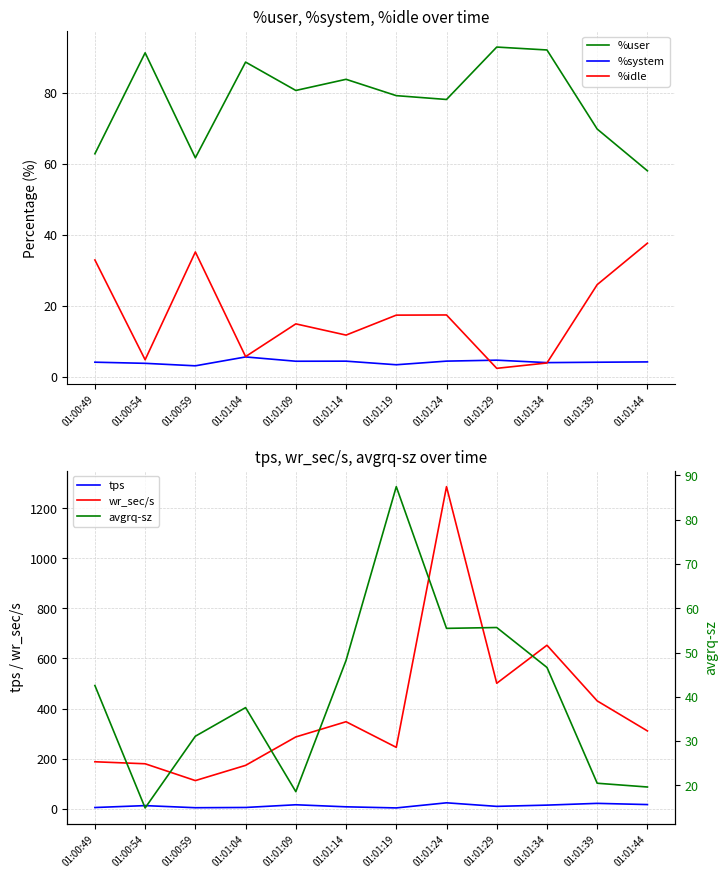

Reading left to right, extract all data points from this chart.

%user: 01:00:49=62.8	01:00:54=91.3	01:00:59=61.7	01:01:04=88.7	01:01:09=80.7	01:01:14=83.8	01:01:19=79.2	01:01:24=78.1	01:01:29=92.9	01:01:34=92.1	01:01:39=69.8	01:01:44=58.0
%system: 01:00:49=4.1	01:00:54=3.8	01:00:59=3.1	01:01:04=5.6	01:01:09=4.4	01:01:14=4.4	01:01:19=3.4	01:01:24=4.4	01:01:29=4.7	01:01:34=4.0	01:01:39=4.1	01:01:44=4.2
%idle: 01:00:49=32.9	01:00:54=4.8	01:00:59=35.2	01:01:04=5.7	01:01:09=14.9	01:01:14=11.8	01:01:19=17.4	01:01:24=17.4	01:01:29=2.4	01:01:34=3.9	01:01:39=26.0	01:01:44=37.6
tps: 01:00:49=4.4	01:00:54=12.0	01:00:59=3.6	01:01:04=4.6	01:01:09=15.4	01:01:14=7.2	01:01:19=2.8	01:01:24=23.2	01:01:29=9.0	01:01:34=14.0	01:01:39=21.0	01:01:44=16.2
wr_sec/s: 01:00:49=187.2	01:00:54=179.2	01:00:59=112.0	01:01:04=172.8	01:01:09=286.4	01:01:14=347.2	01:01:19=244.8	01:01:24=1286.4	01:01:29=500.8	01:01:34=652.8	01:01:39=430.4	01:01:44=310.4
avgrq-sz: 01:00:49=42.5	01:00:54=14.9	01:00:59=31.1	01:01:04=37.6	01:01:09=18.6	01:01:14=48.2	01:01:19=87.4	01:01:24=55.5	01:01:29=55.6	01:01:34=46.6	01:01:39=20.5	01:01:44=19.6